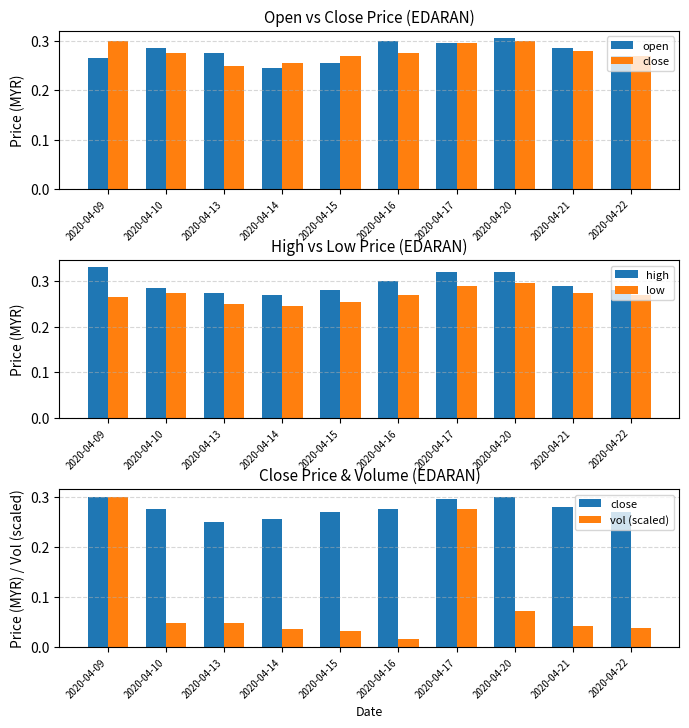

Is it true that low equals 0.4 at 2020-04-22?

False